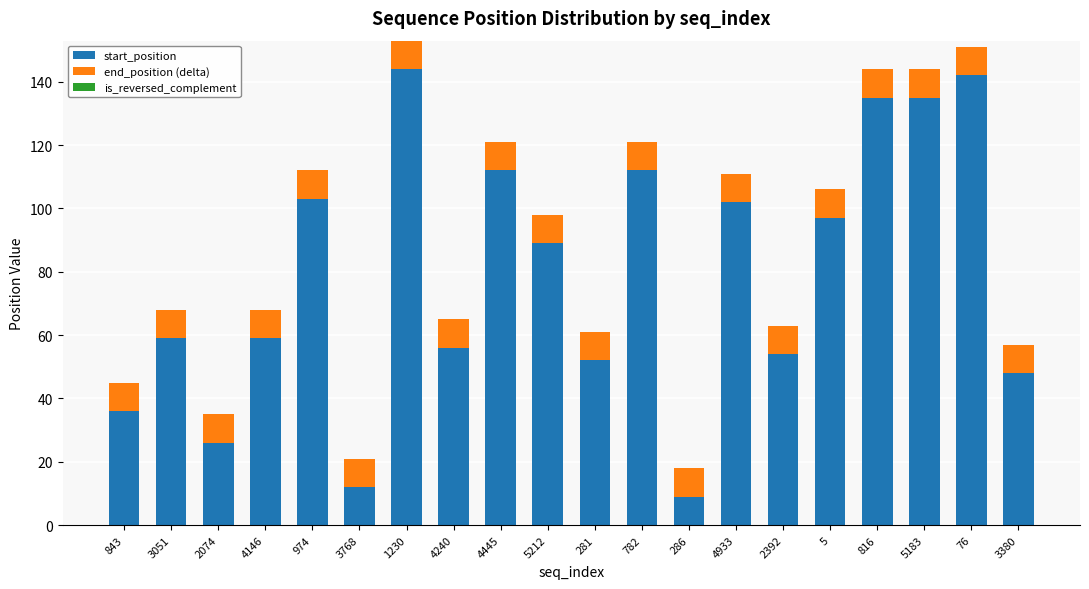

How many categories are shown in the chart?

20